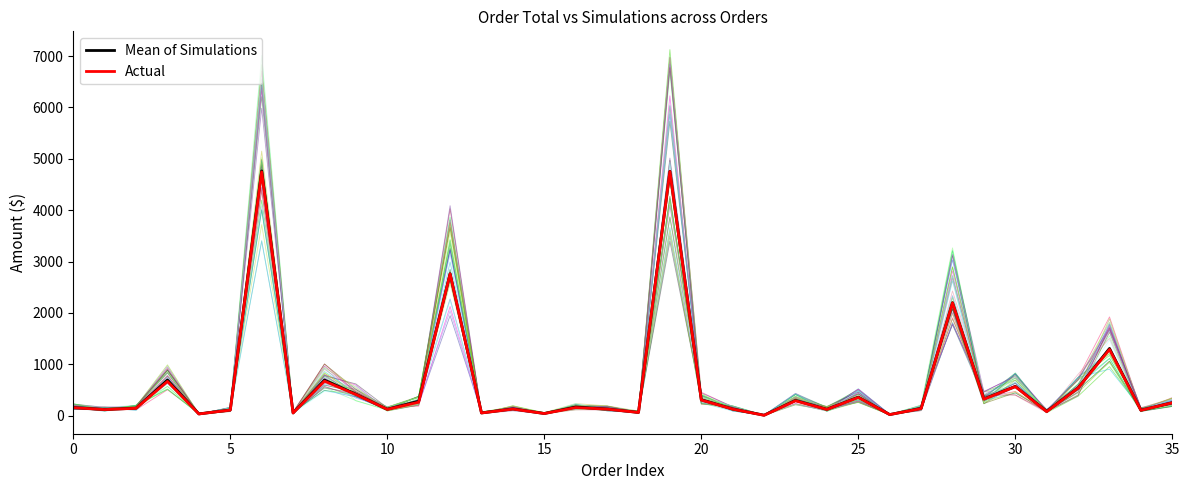

True or false: Mean of Simulations has a value of 15.1 at 18.

False